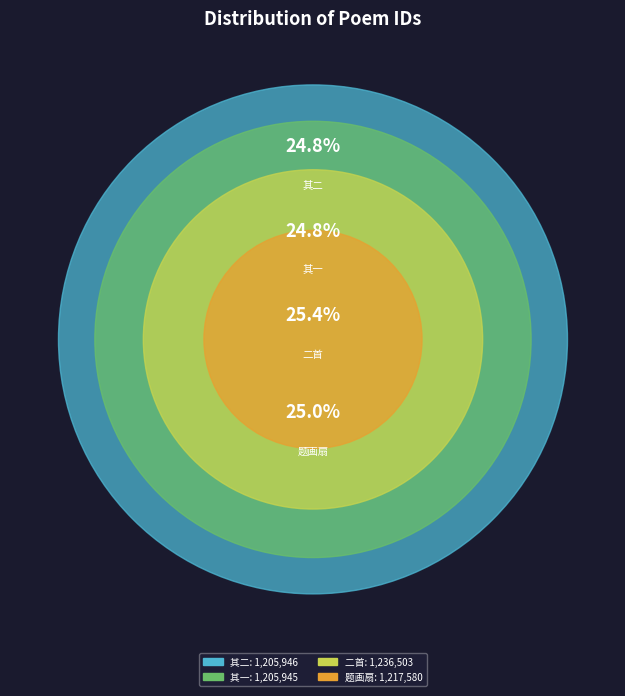

What percentage is NOT represented by 七月七日同宋显夫学士暨经筵僚属游上京西山纪事二首 其二?

75.2%